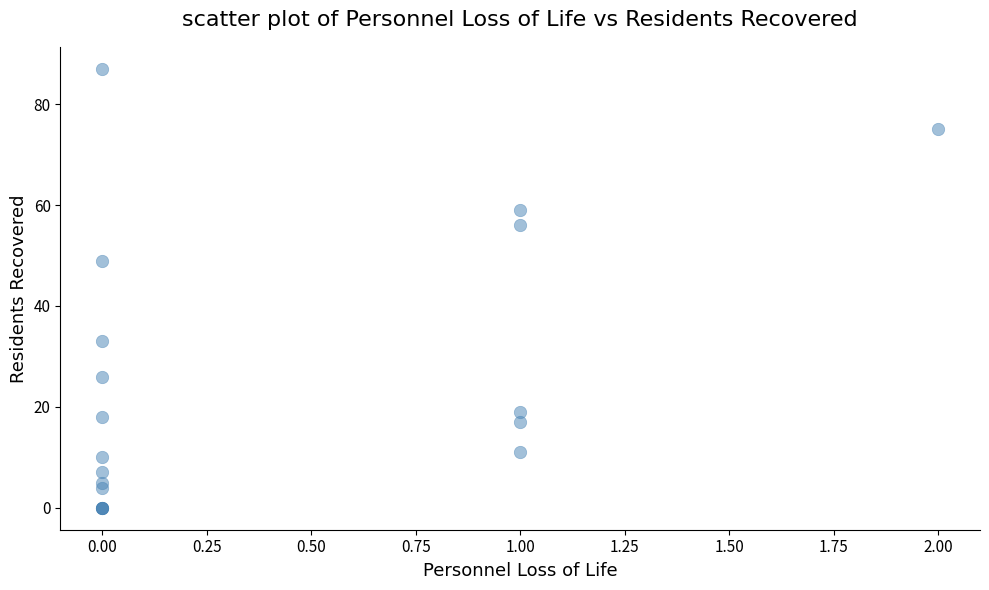

What Y value in the scatter plot is closest to 43?

49